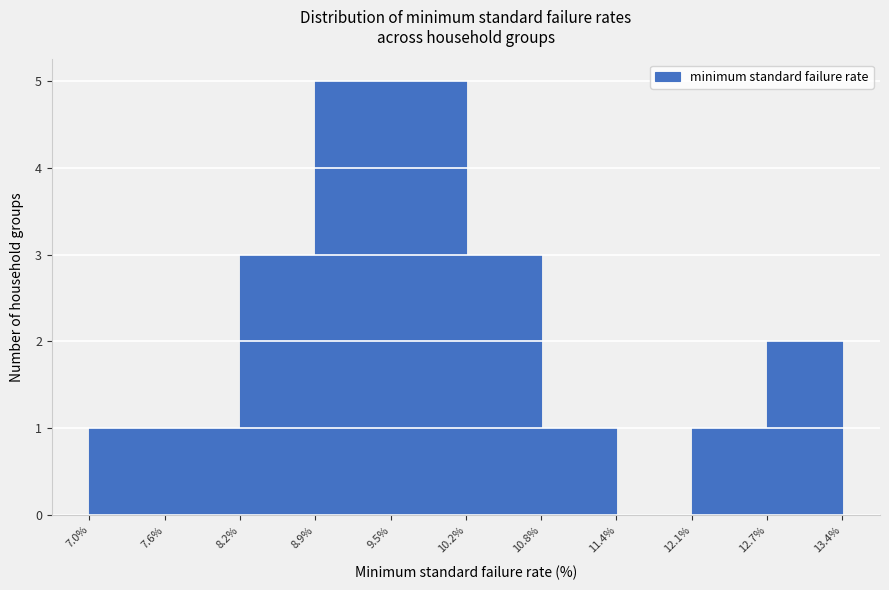

How tall is the bar that spans 7.0% to 7.6% on the x-axis? The values are not printed on the chart, so give them approximately, as read against the axis.

1